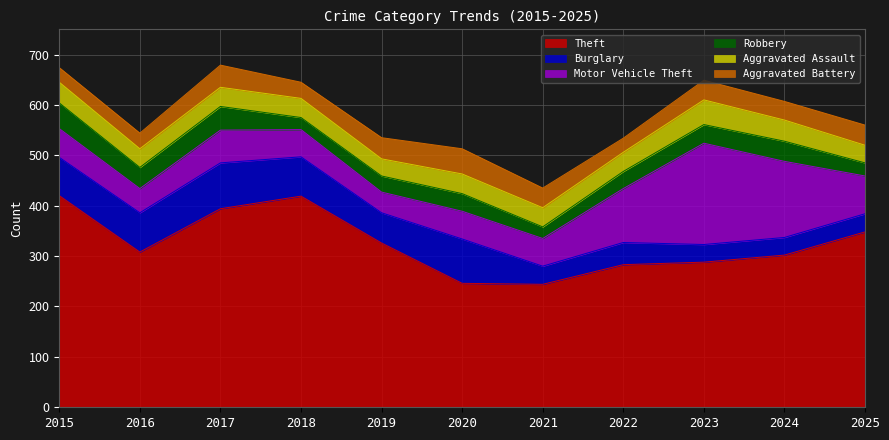

Does the chart display data point markers on the line(s)?

No